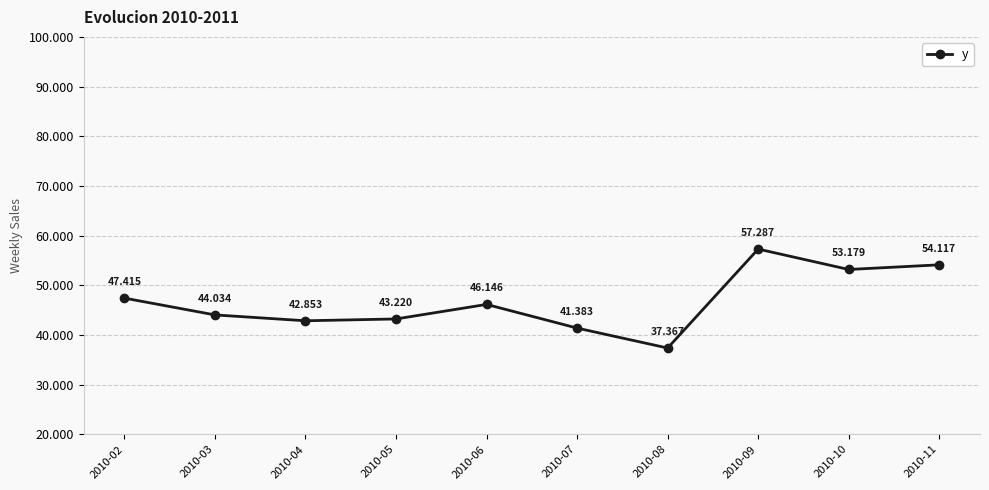

Is this an area chart (filled region under the line)?

No